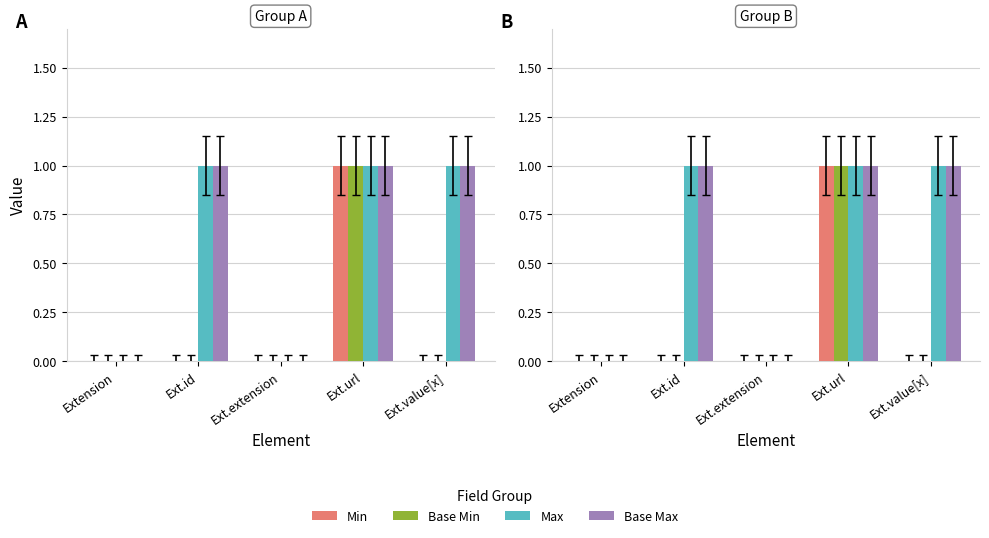

What is the sum of all Max values?

3